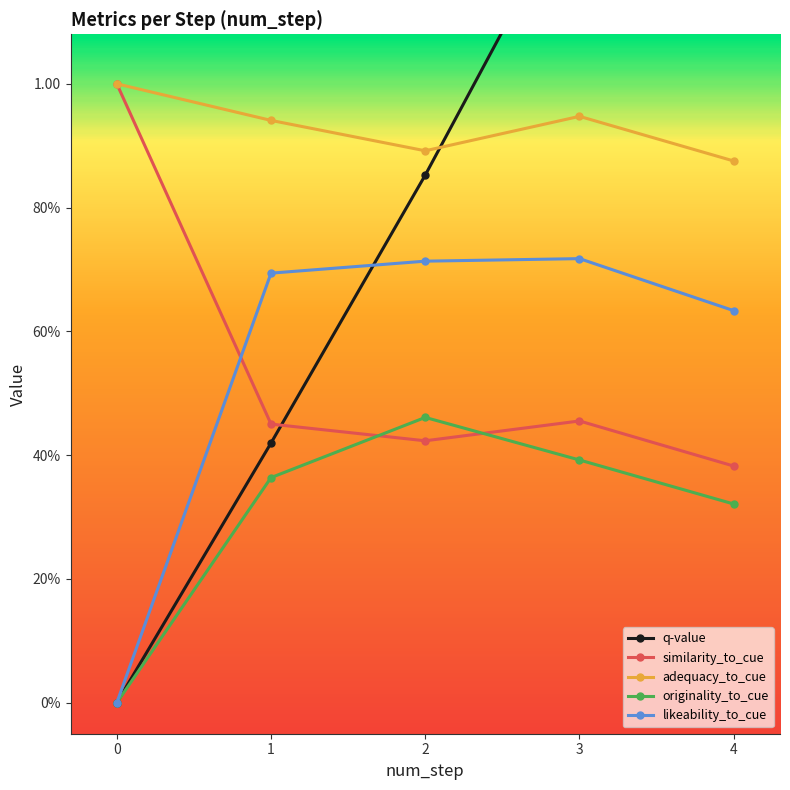

At how many categories does at least one series exceed 1?

2